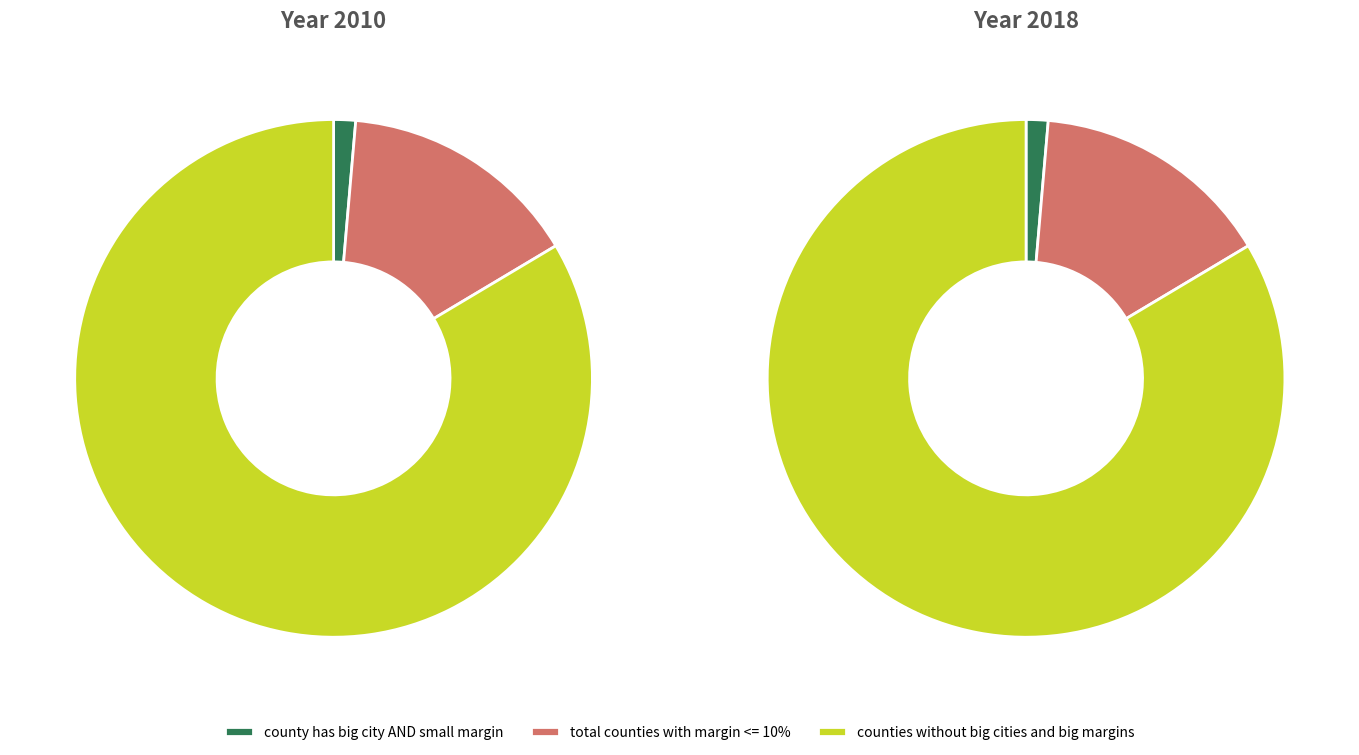

What percentage is NOT represented by total counties with margin <= 10%?

84.9%